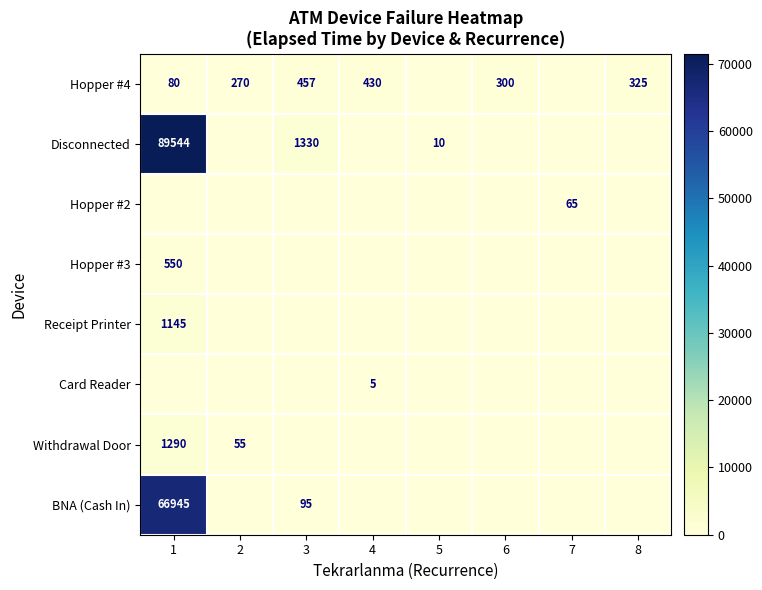

Is it true that BNA (Cash In) equals 13496 at 1?

False